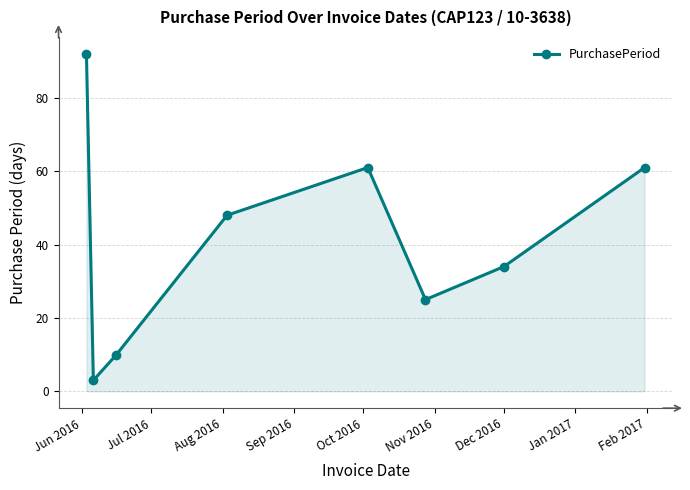

What is the value of the 6th point from the left?

25